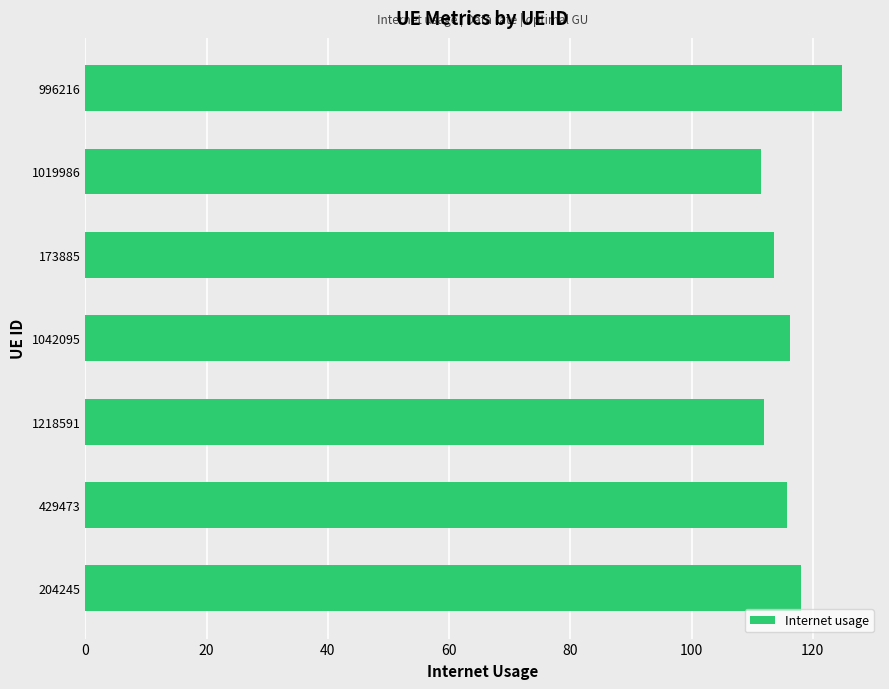

Which category has the highest value across all series?

996216